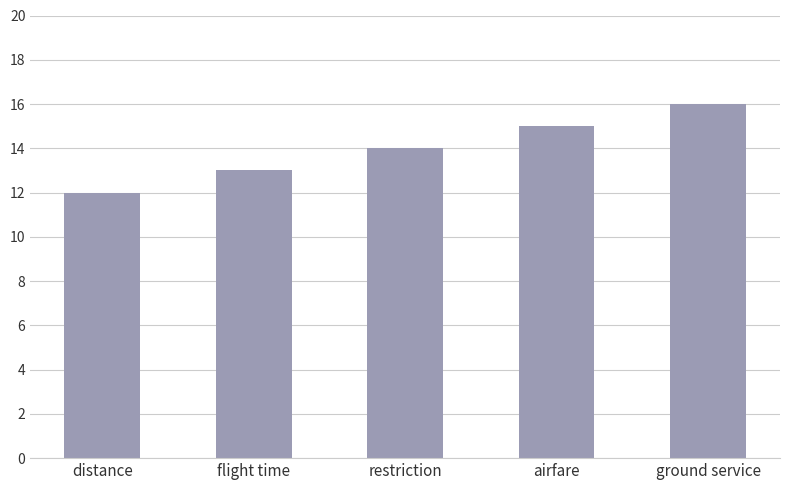

Rank the categories by value from highest to lowest.

ground service, airfare, restriction, flight time, distance